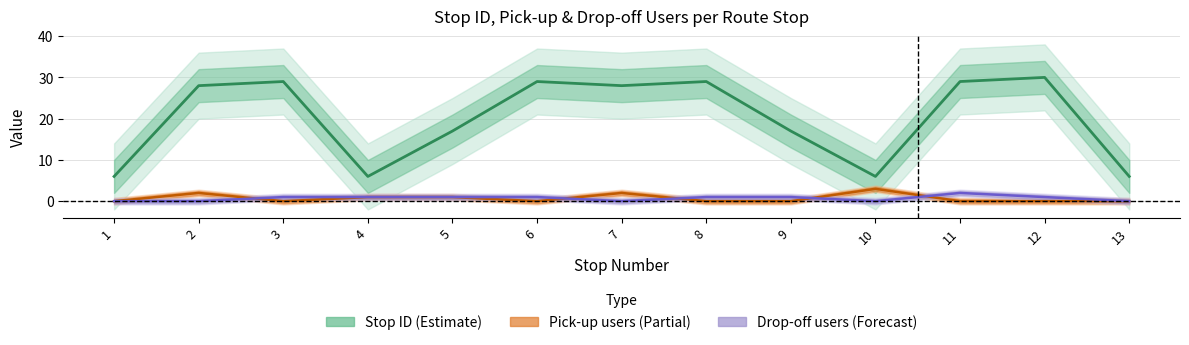

Reading right to left, extract all data points from this chart.

6	30	29	6	17	29	28	29	17	6	29	28	6